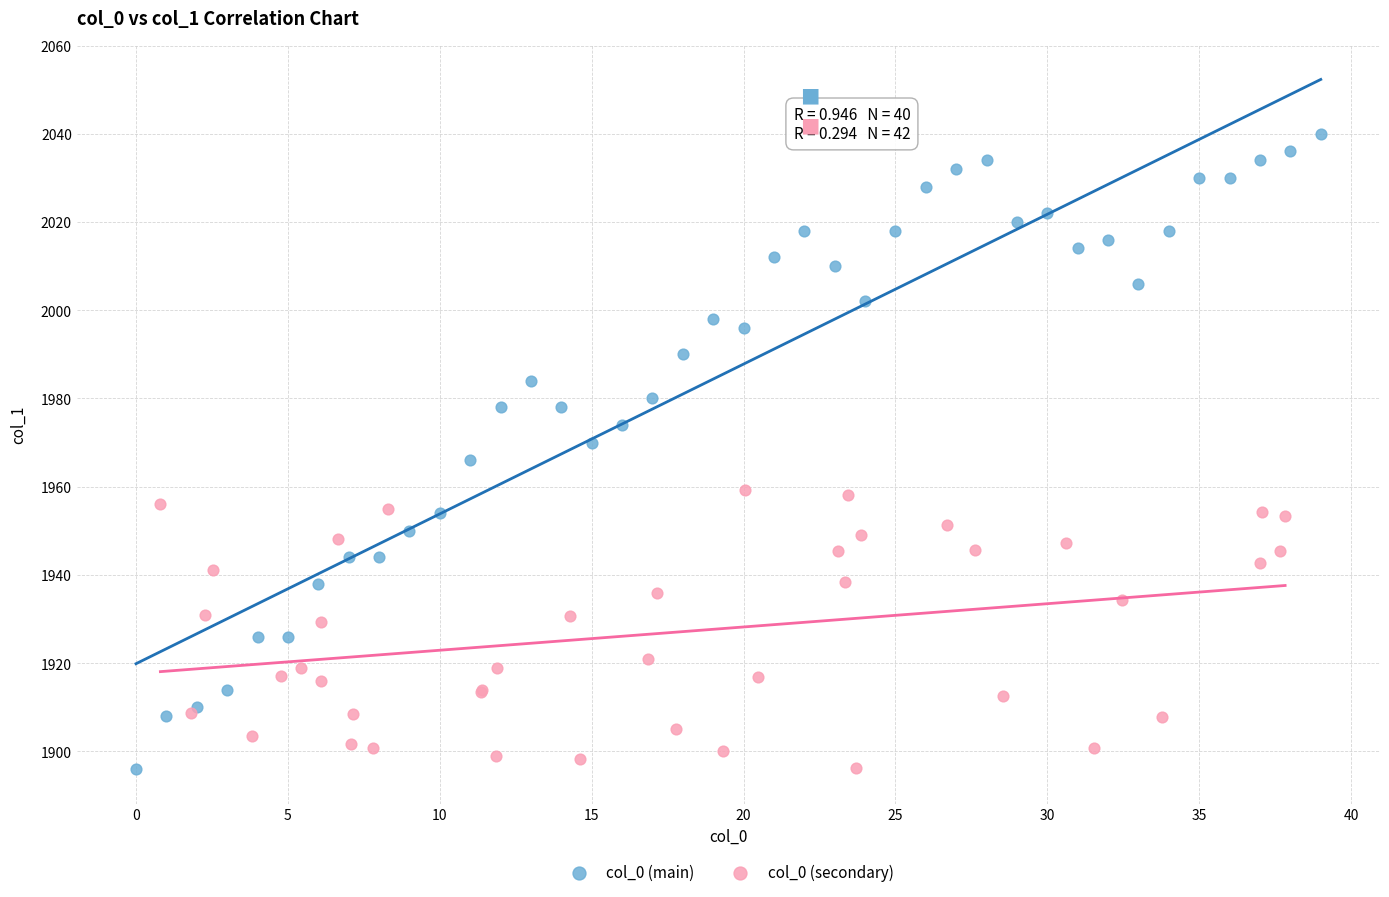

Which series reaches the maximum Y coordinate?

col_0 (main)